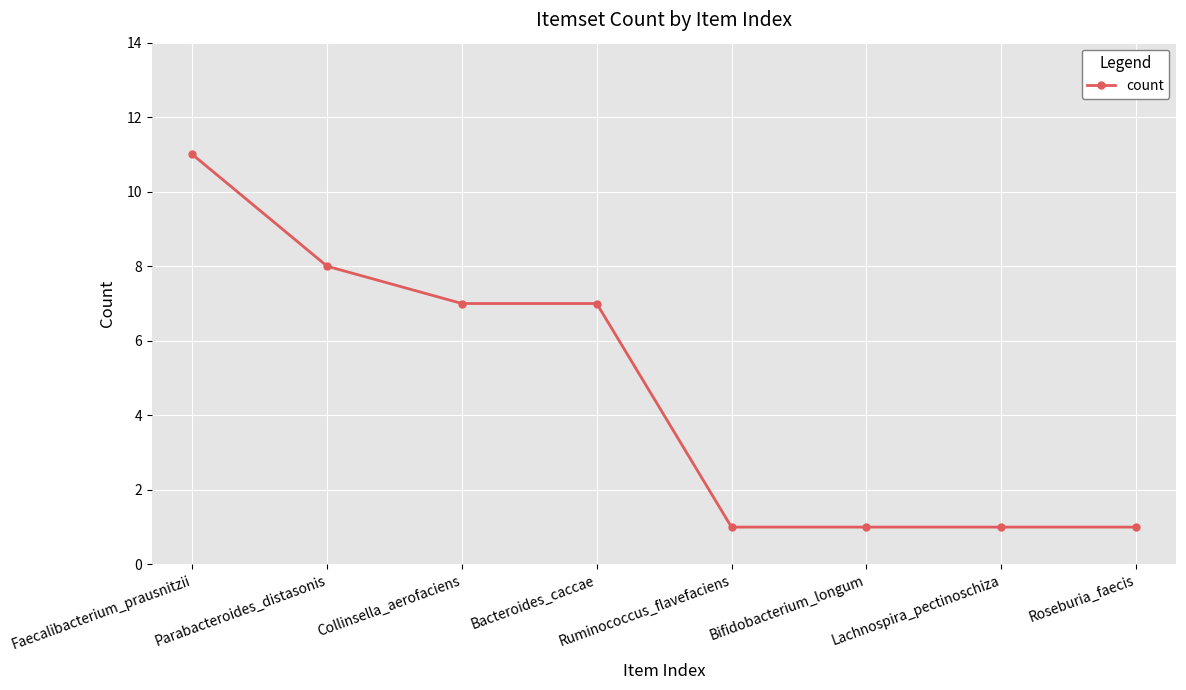

The value at Parabacteroides_distasonis is 8. True or false?

True